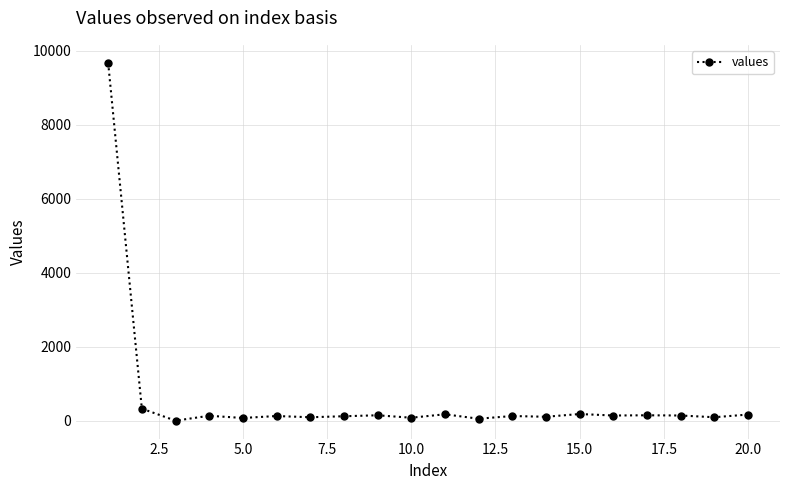

True or false: the data has more than 2 interior local peaks.

True